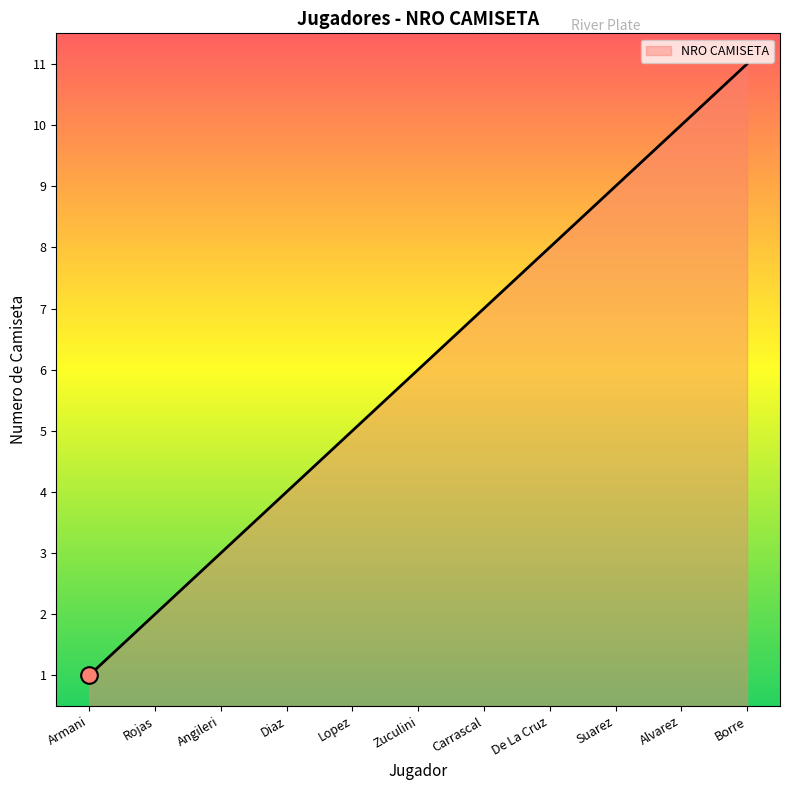

How many lines are shown in the chart?

1